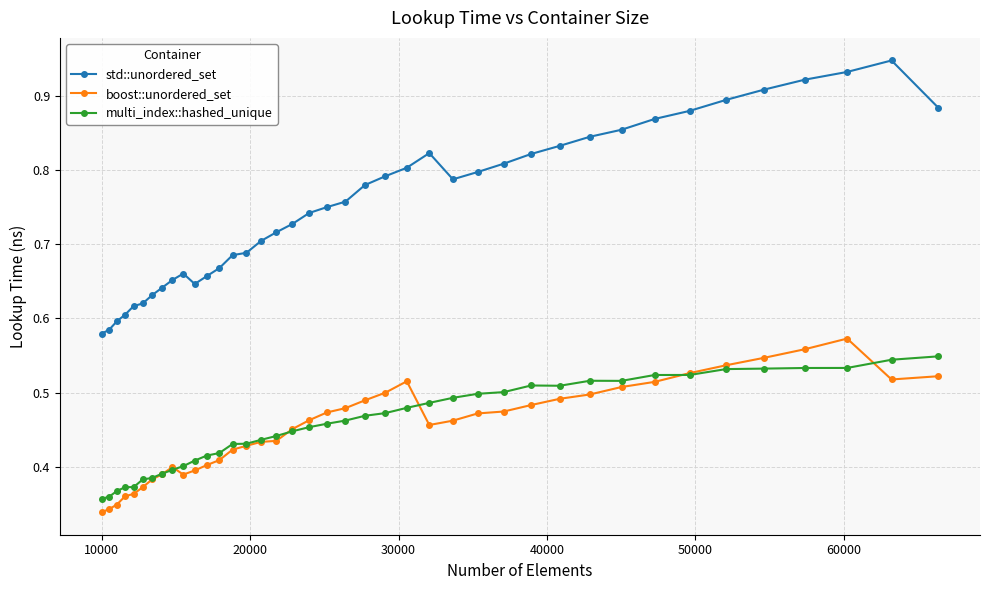

What is the difference between the maximum and minimum values in the multi_index::hashed_unique series?

0.2